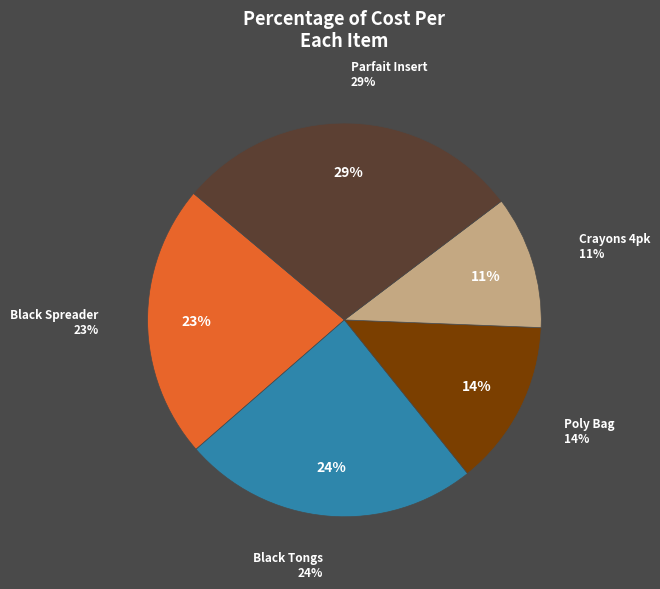

Does any single category account for the majority?

No